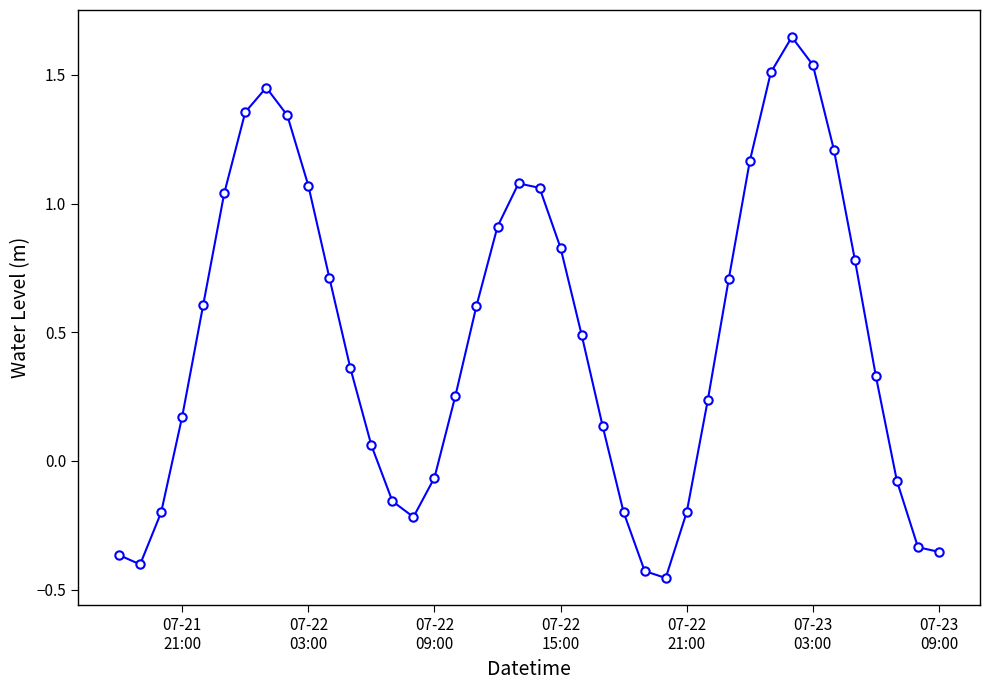

What is the sum of all values?

19.2